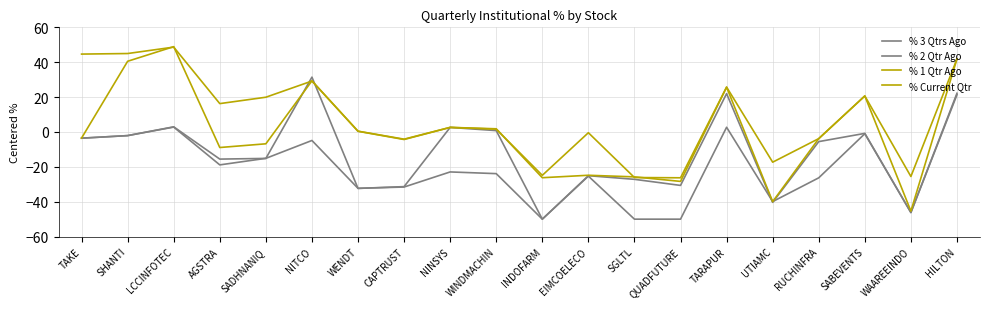

How many series are shown in this chart?

4